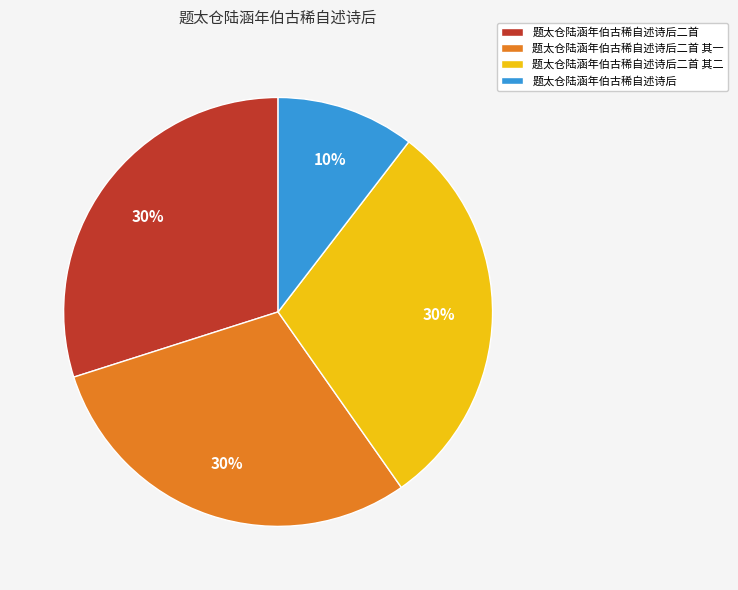

The 题太仓陆涵年伯古稀自述诗后二首 其一 slice represents 17% of the pie. True or false?

False